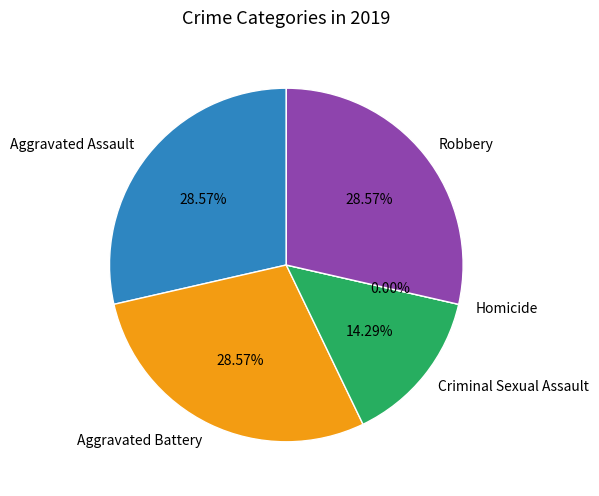

To the nearest percent, what is the average slice percentage?

20%